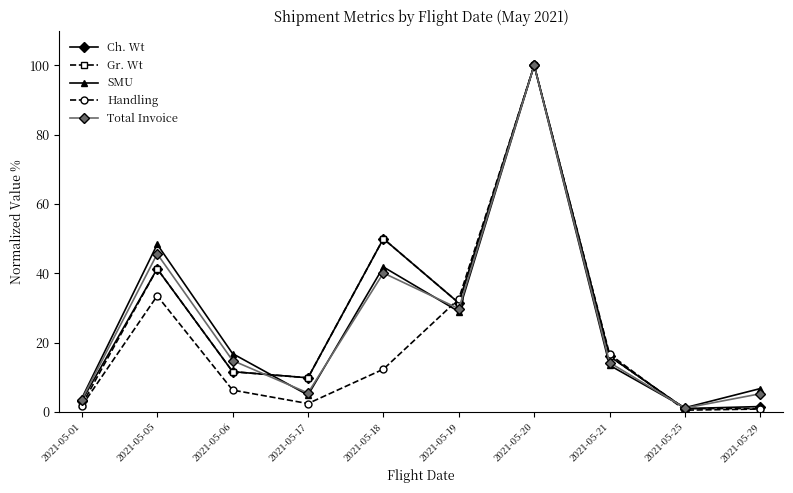

True or false: Total Invoice has a value of 100.0 at 2021-05-20.

True